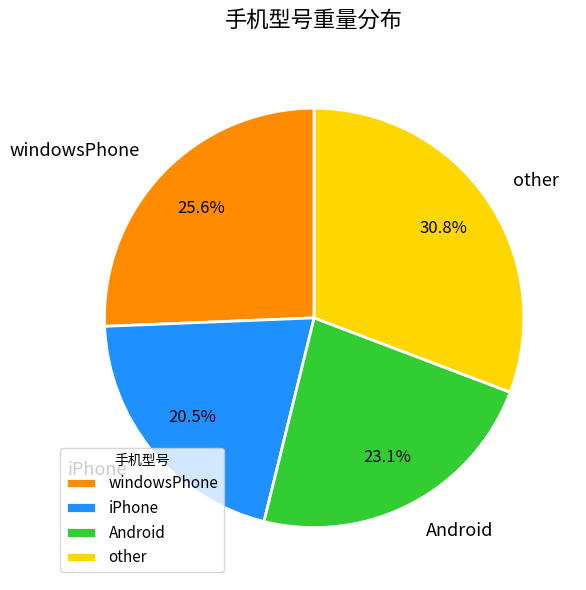

How many slices are in this pie chart?

4